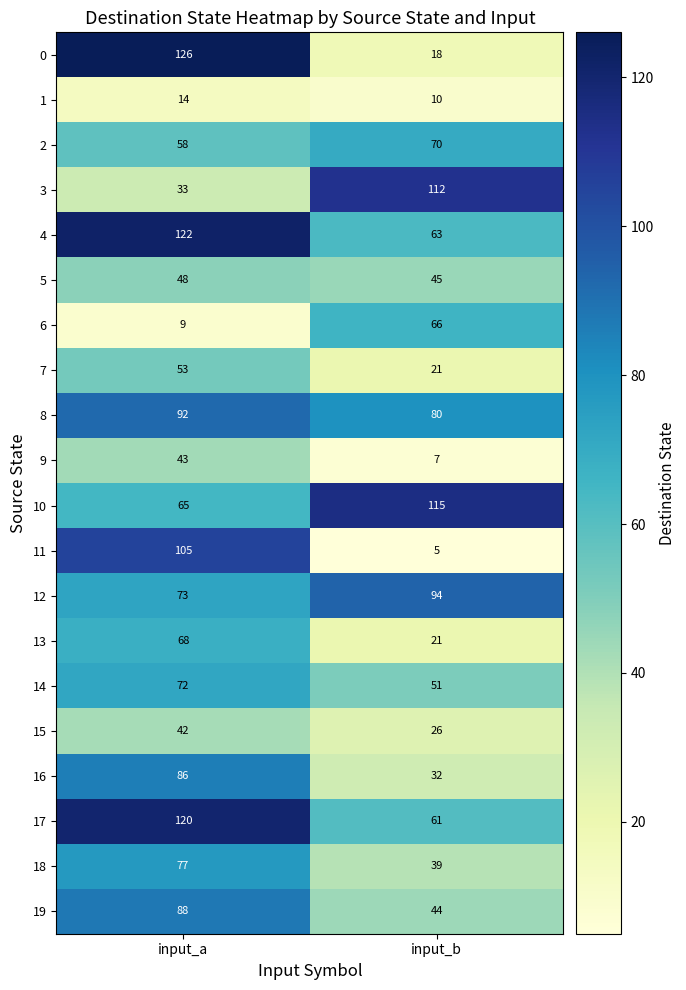

What is the sum of all 7 values?

74